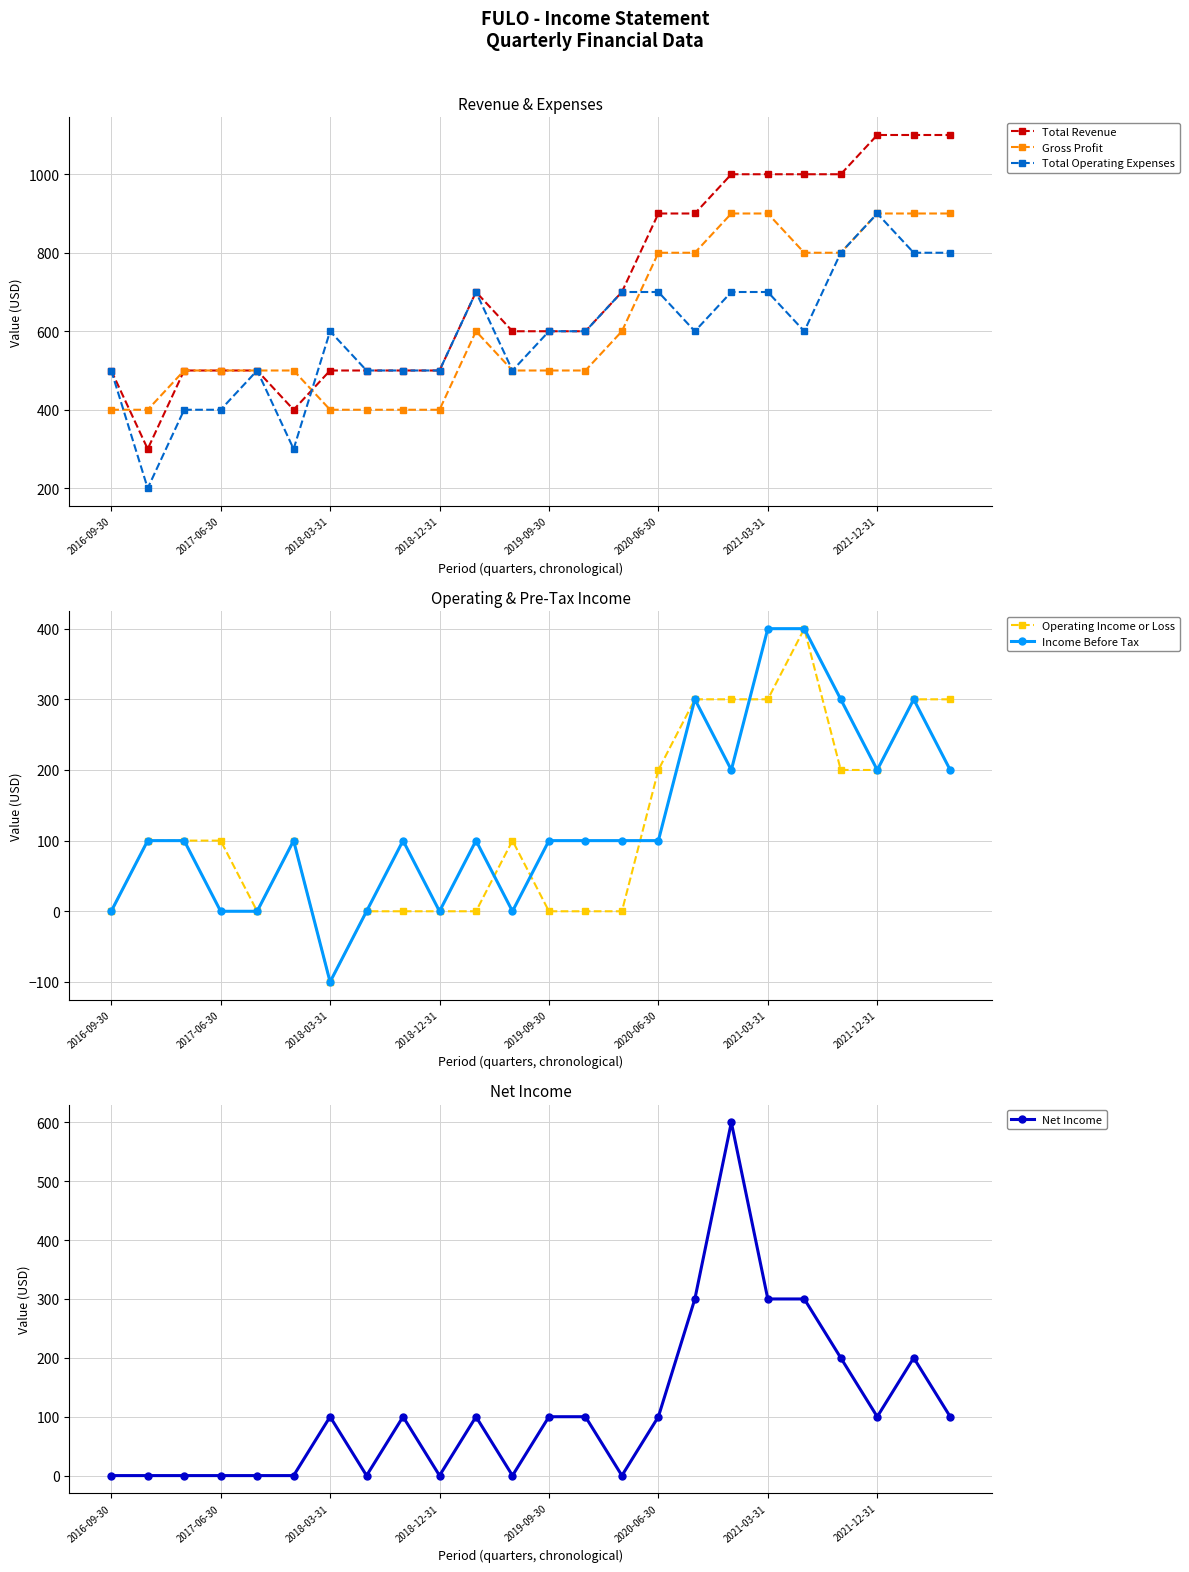

What are all the series names shown in the legend?

Total Revenue, Gross Profit, Total Operating Expenses, Operating Income or Loss, Income Before Tax, Net Income